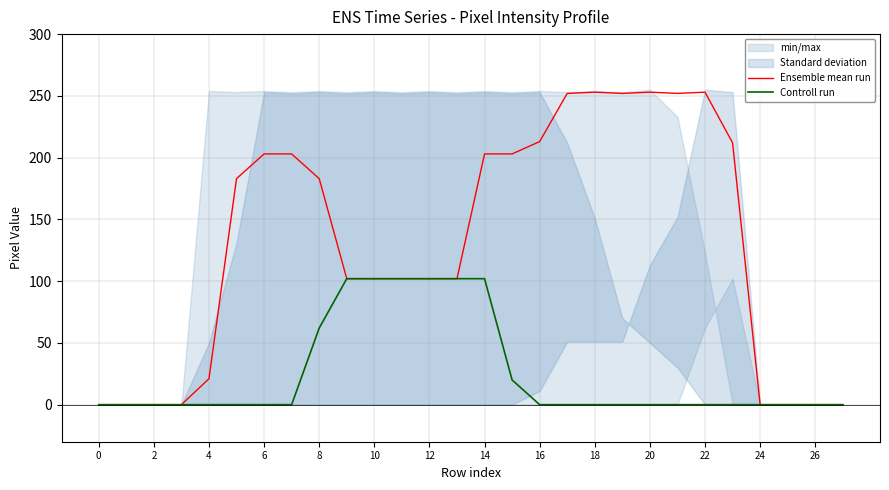

Reading right to left, what are all the values shown in this chart?

Ensemble mean run: 0	0	0	0	212	253	252	253	252	253	252	213	203	203	102	102	102	102	102	183	203	203	183	21	0	0	0	0
Controll run: 0	0	0	0	0	0	0	0	0	0	0	0	20	102	102	102	102	102	102	62	0	0	0	0	0	0	0	0